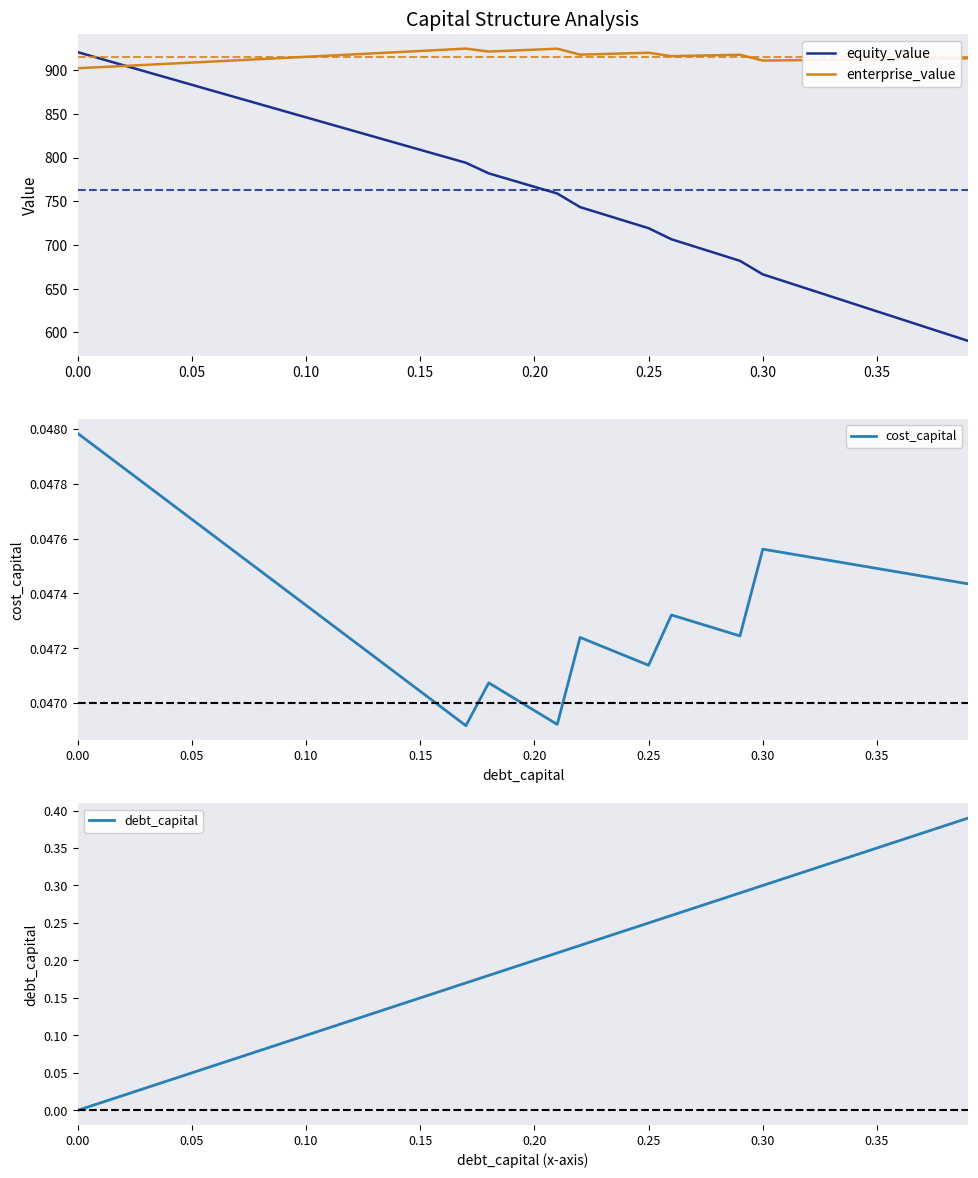

Reading left to right, extract all data points from this chart.

equity_value: 920.5	913.0	905.6	898.1	890.6	883.2	875.7	868.3	860.8	853.4	846.0	838.5	831.1	823.7	816.3	808.8	801.4	794.0	781.9	774.2	766.5	758.9	743.3	735.3	727.2	719.2	706.5	698.3	690.1	681.9	666.4	658.0	649.5	641.0	632.6	624.1	615.6	607.2	598.7	590.3
enterprise_value: 902.1	903.4	904.7	906.0	907.3	908.6	909.9	911.2	912.5	913.9	915.2	916.5	917.8	919.2	920.5	921.9	923.2	924.5	921.2	922.3	923.4	924.5	917.7	918.4	919.1	919.8	915.9	916.5	917.0	917.5	910.9	911.2	911.5	911.8	912.1	912.3	912.6	912.9	913.2	913.5
cost_capital: 0.0	0.0	0.0	0.0	0.0	0.0	0.0	0.0	0.0	0.0	0.0	0.0	0.0	0.0	0.0	0.0	0.0	0.0	0.0	0.0	0.0	0.0	0.0	0.0	0.0	0.0	0.0	0.0	0.0	0.0	0.0	0.0	0.0	0.0	0.0	0.0	0.0	0.0	0.0	0.0
debt_capital: 0.0	0.0	0.0	0.0	0.0	0.1	0.1	0.1	0.1	0.1	0.1	0.1	0.1	0.1	0.1	0.1	0.2	0.2	0.2	0.2	0.2	0.2	0.2	0.2	0.2	0.2	0.3	0.3	0.3	0.3	0.3	0.3	0.3	0.3	0.3	0.3	0.4	0.4	0.4	0.4